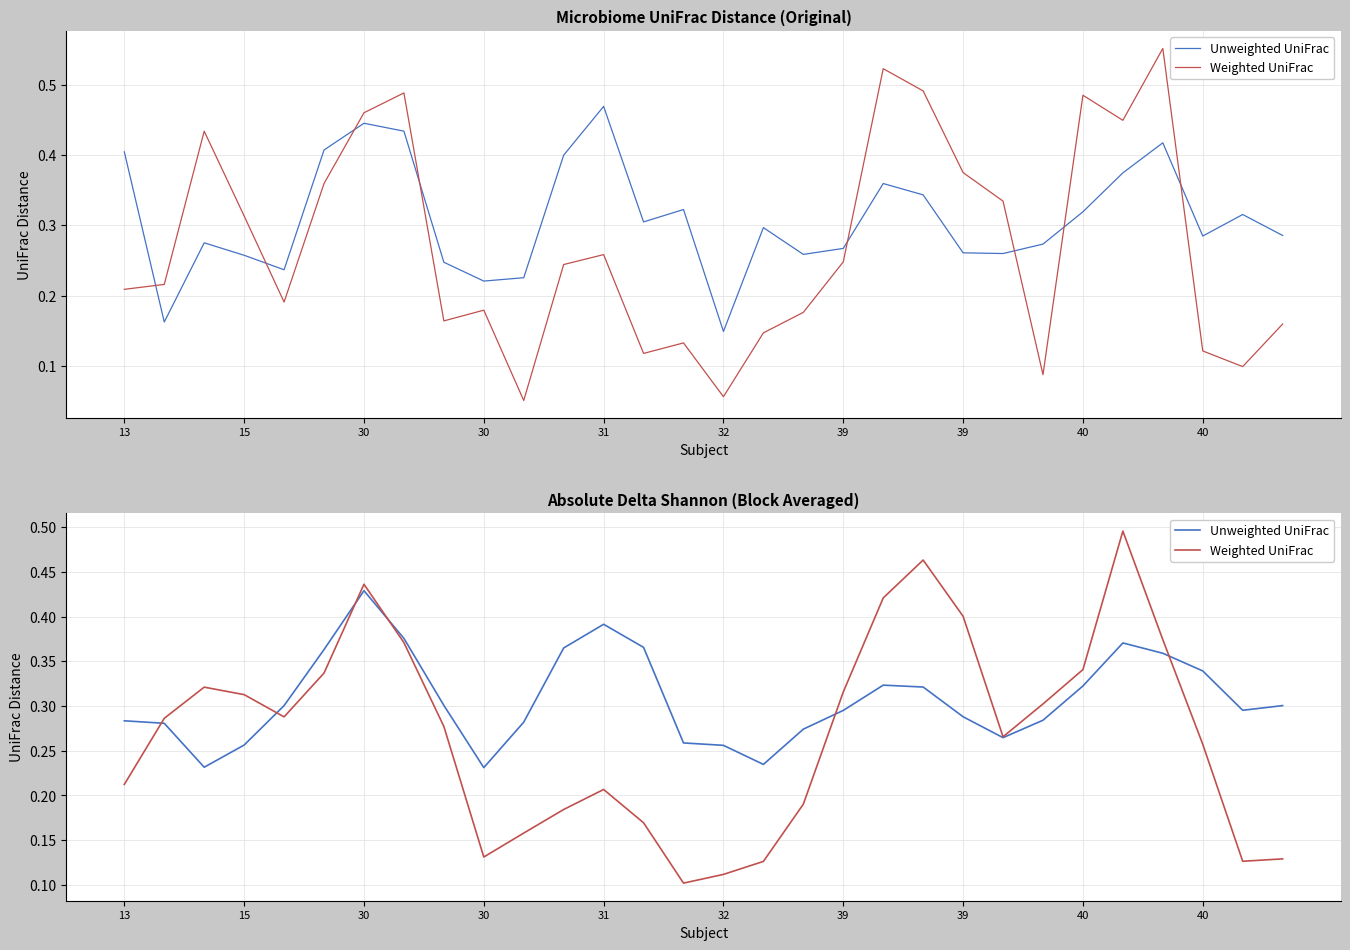

The Unweighted UniFrac series shows 0.4 at 30. True or false?

False